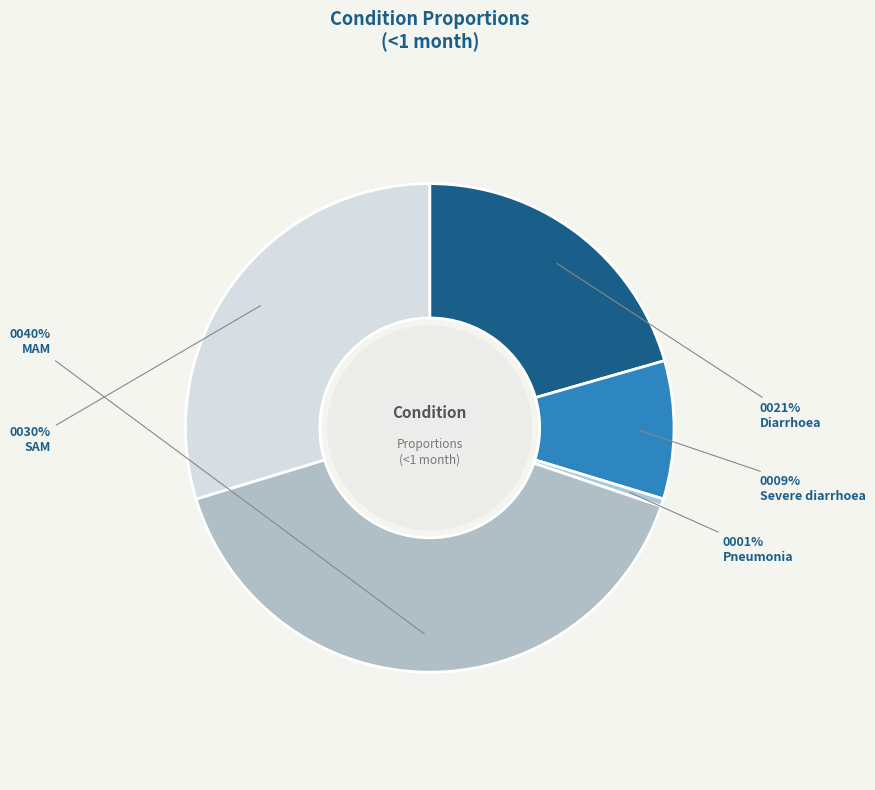

Rank the categories by value from lowest to highest.

Pneumonia, Severe diarrhoea, Diarrhoea, SAM, MAM